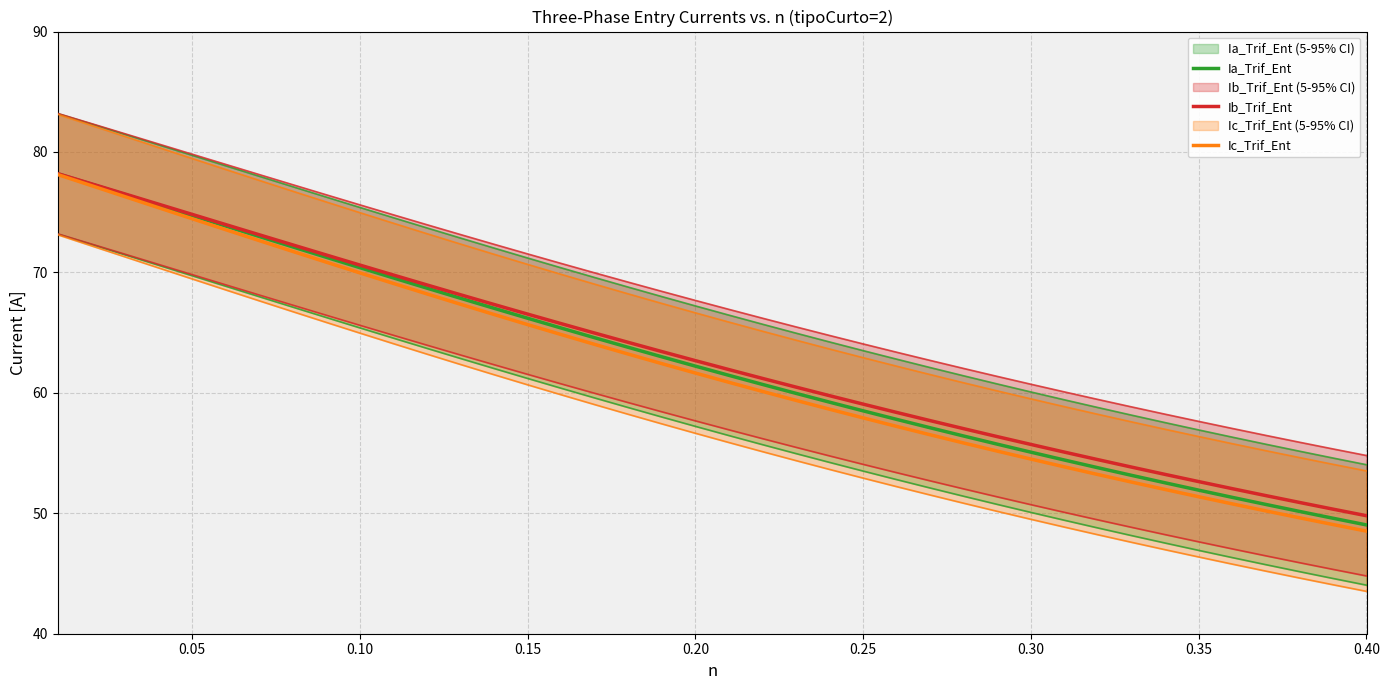

Which series has the largest range (max minus min)?

Ic_Trif_Ent